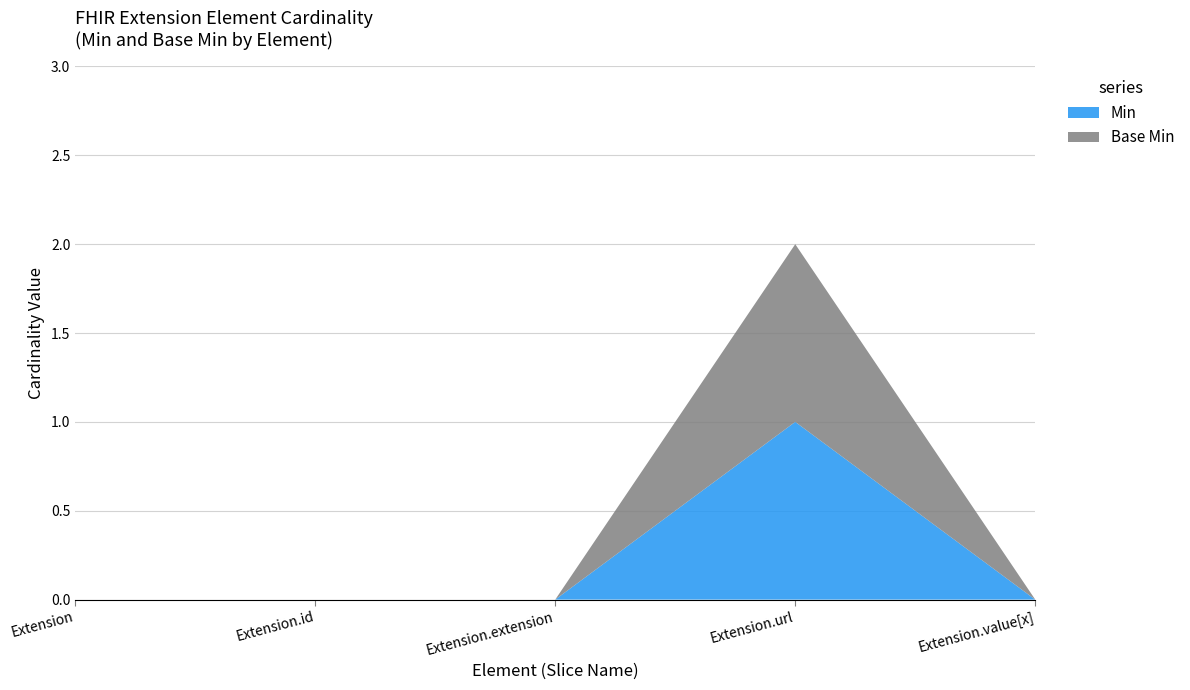

Reading right to left, extract all data points from this chart.

Min: 0	1	0	0	0
Base Min: 0	1	0	0	0